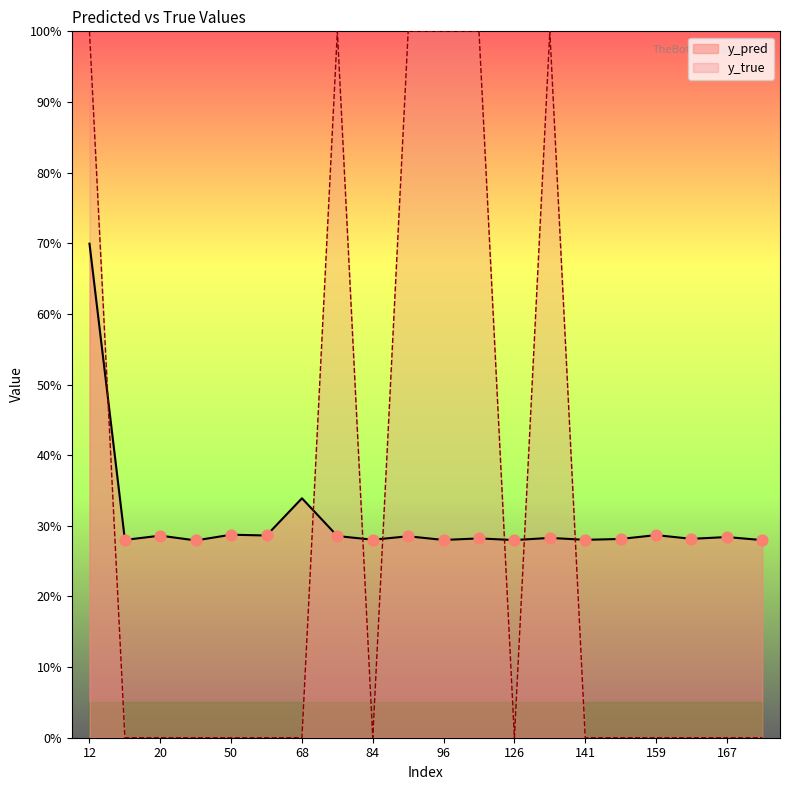

At which category is the sum across all series the highest?

12